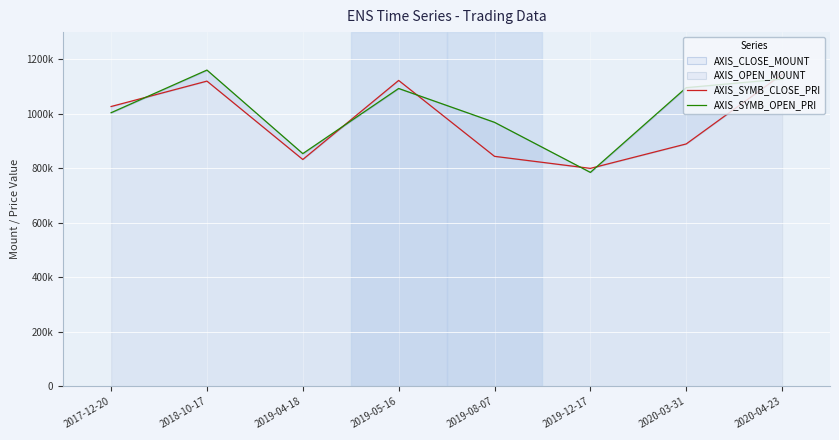

The AXIS_SYMB_OPEN_PRI series shows 262448 at 2019-04-18. True or false?

False